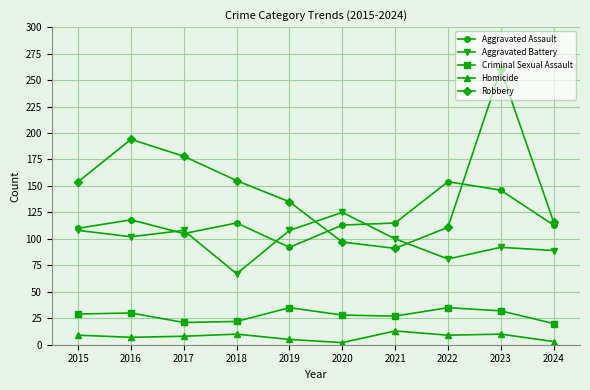

Rank the series by their maximum value, from highest to lowest.

Robbery, Aggravated Assault, Aggravated Battery, Criminal Sexual Assault, Homicide